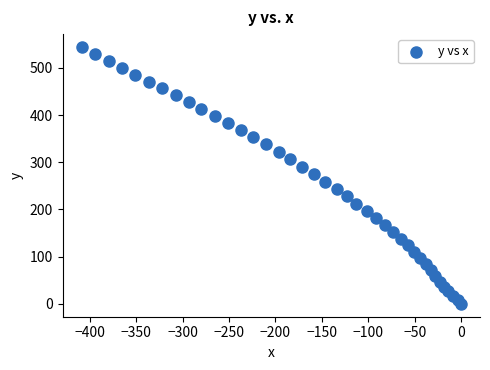

What is the range of Y values (max minus min)?

544.4